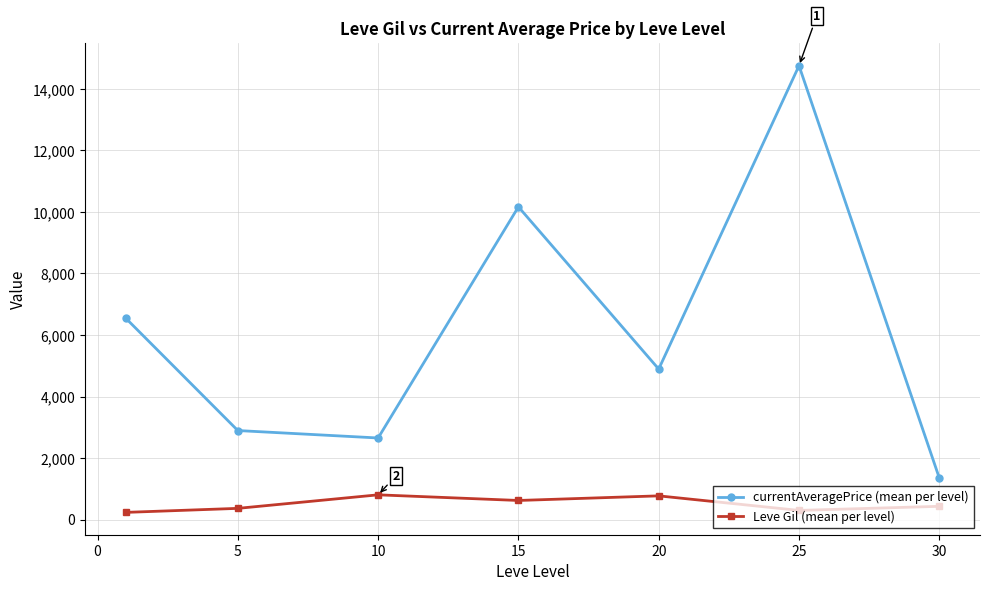

What is the value of the currentAveragePrice (mean per level) point at the 5th from the left?

4892.3